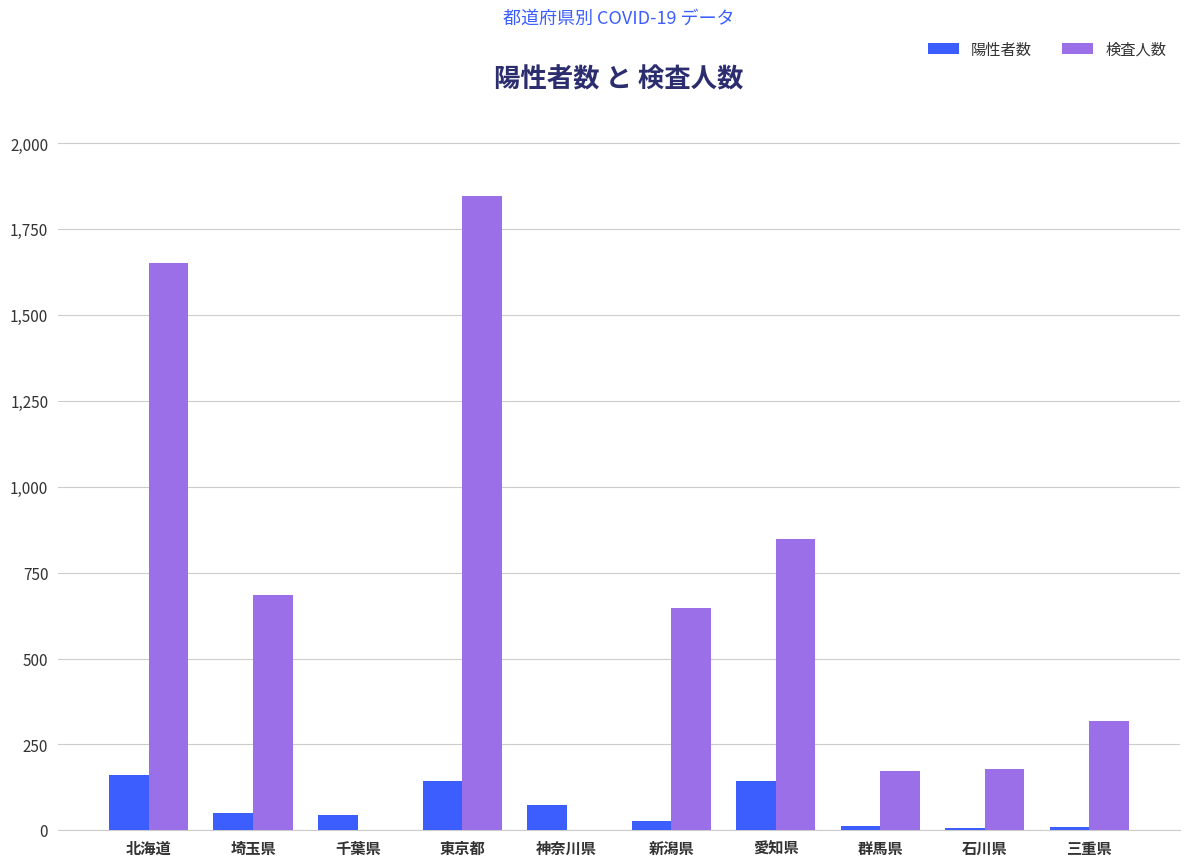

How many series are shown in this chart?

2